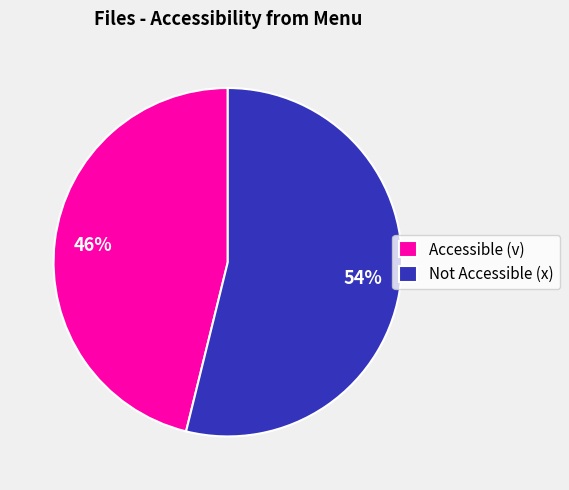

What is the ratio of the value at Accessible (v) to the value at Not Accessible (x)?

0.9